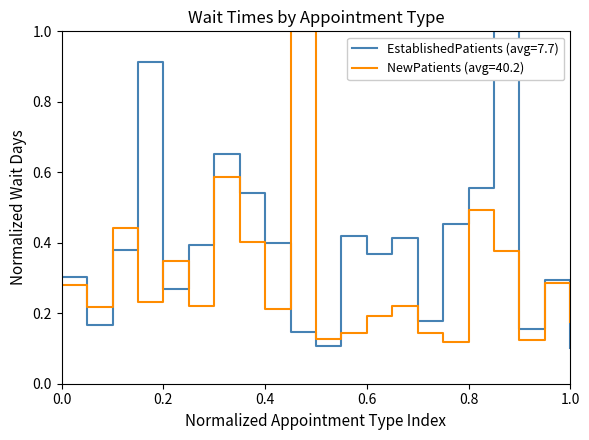

Which series has the largest total across all categories?

EstablishedPatients (avg=7.7)